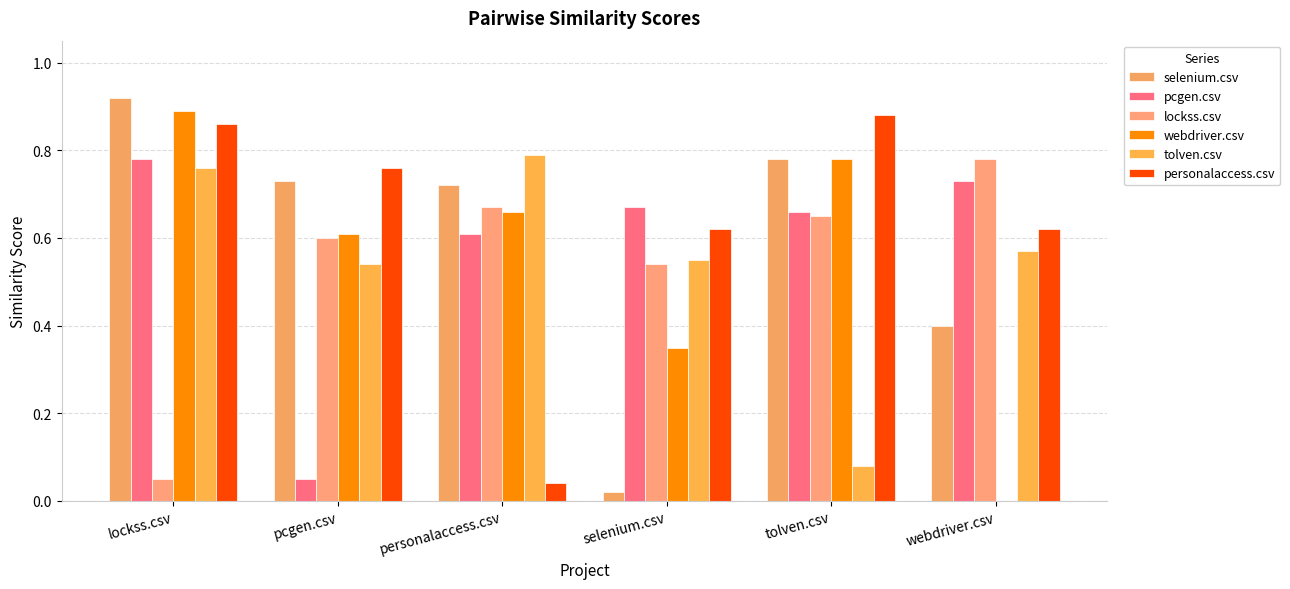

What is the approximate value of pcgen.csv at selenium.csv?

0.7